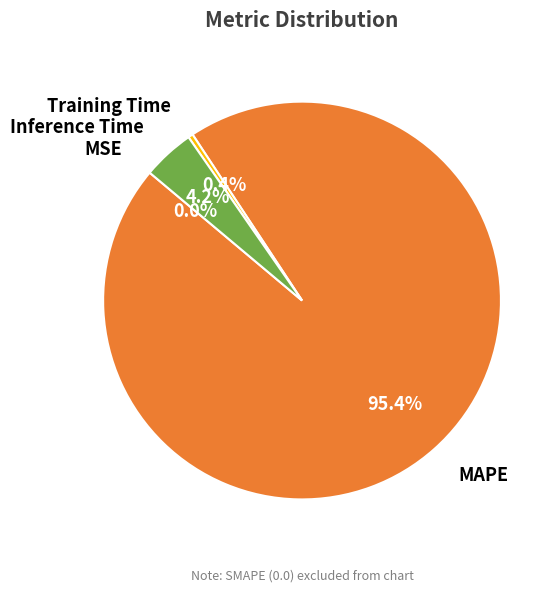

What is the largest slice in the pie chart?

MAPE